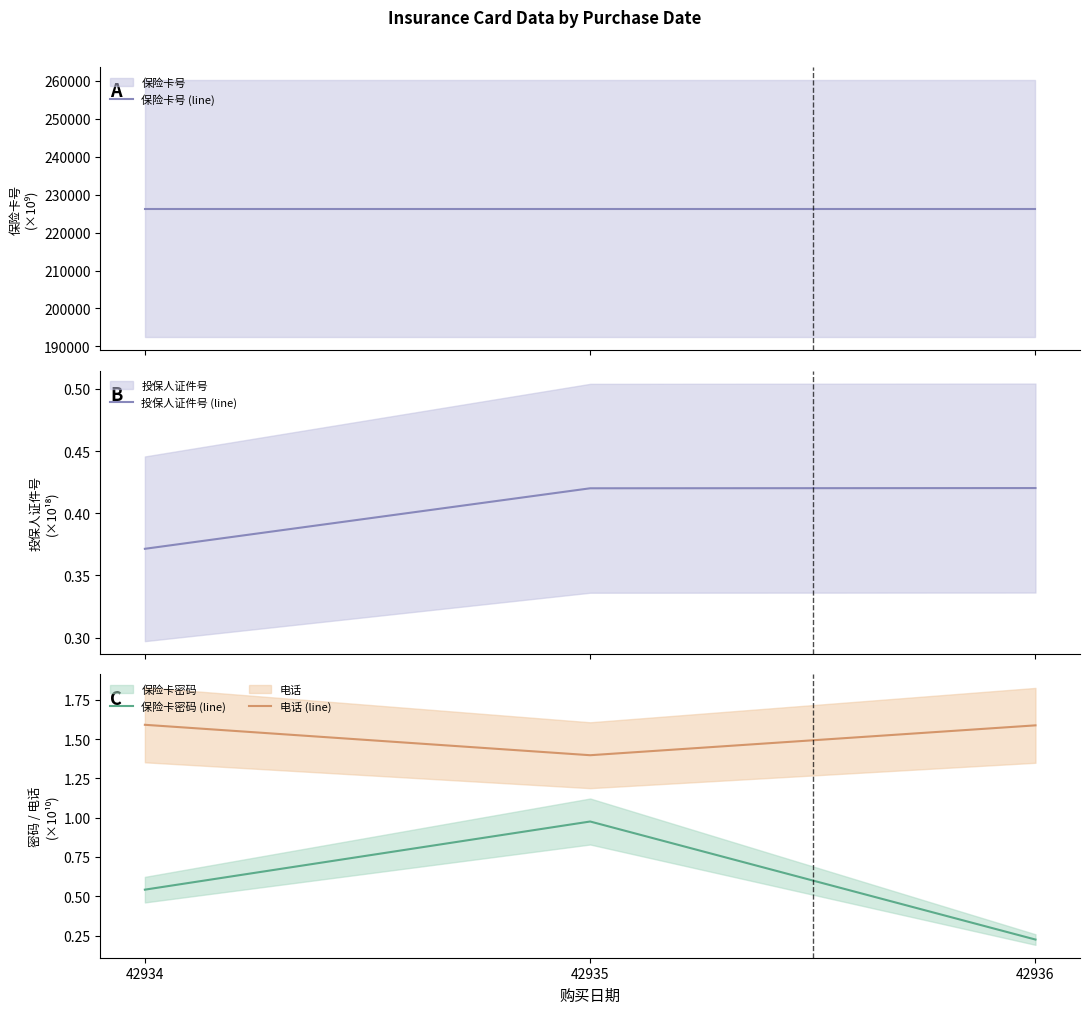

Count the 保险卡号 (line) values in the range 226316 to 226317.

3